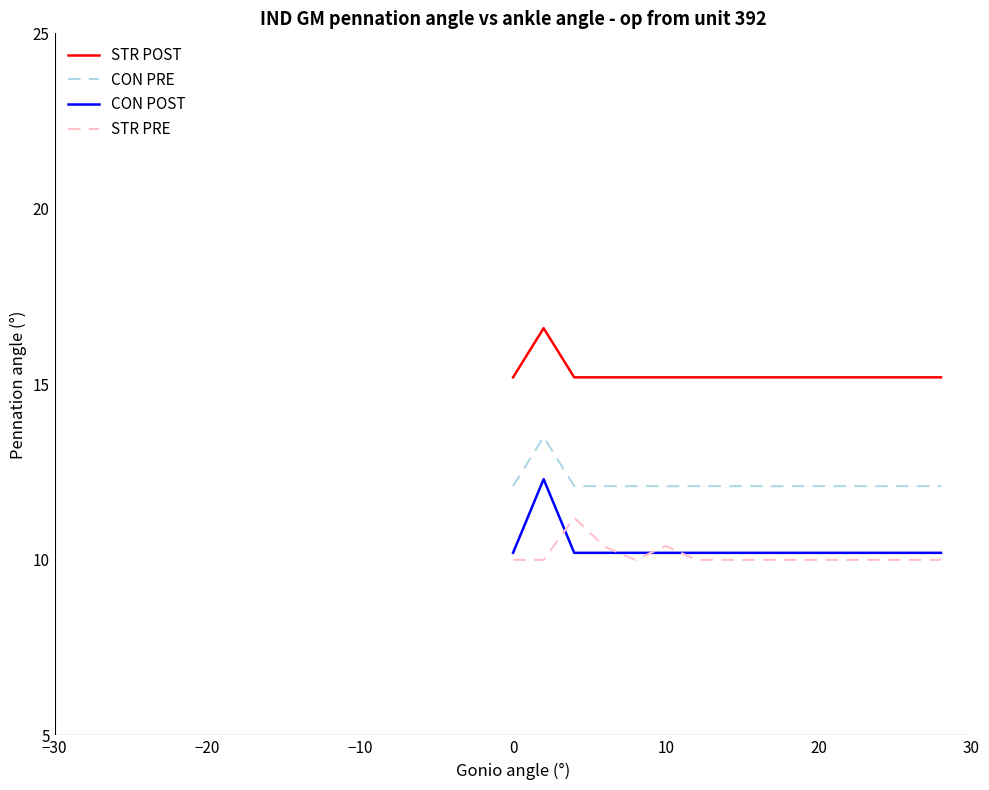

What is the lowest value of the STR PRE series?

10.0